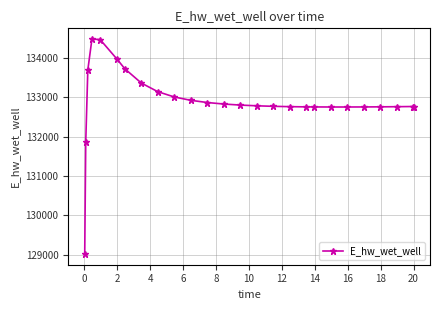

True or false: the data has more than 0 interior local peaks.

True